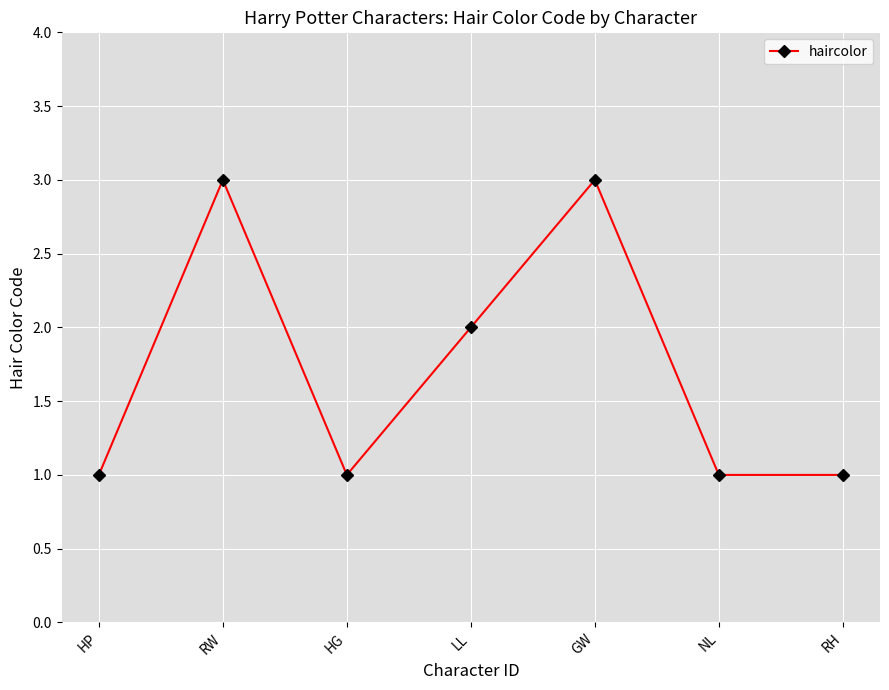

Which has a higher value, LL or RH?

LL